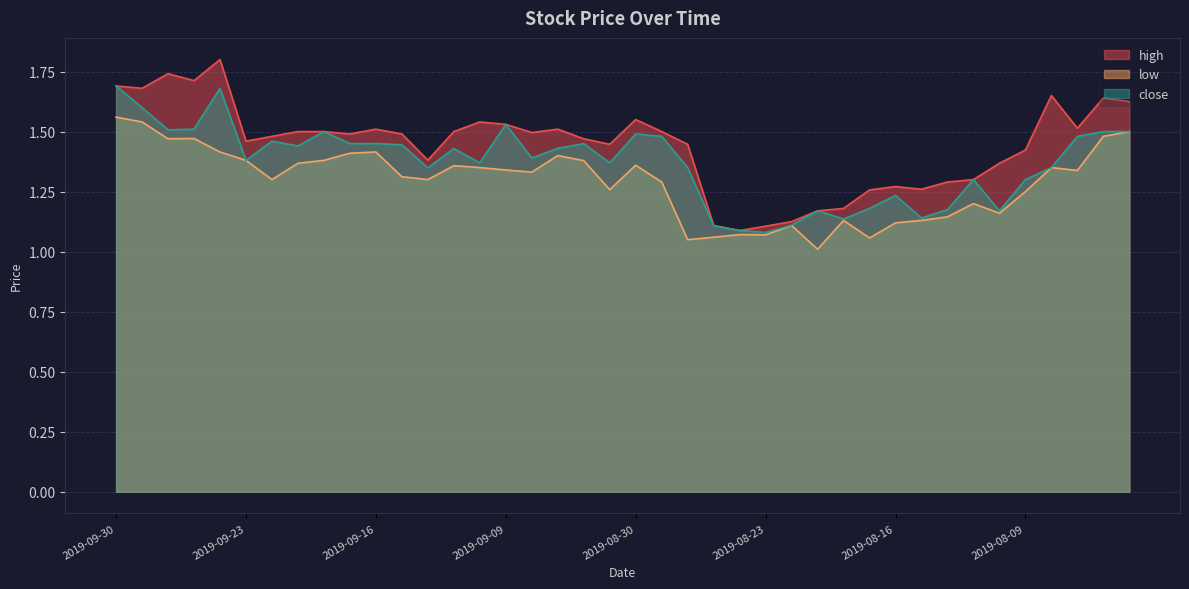

True or false: high and close intersect in this chart.

False